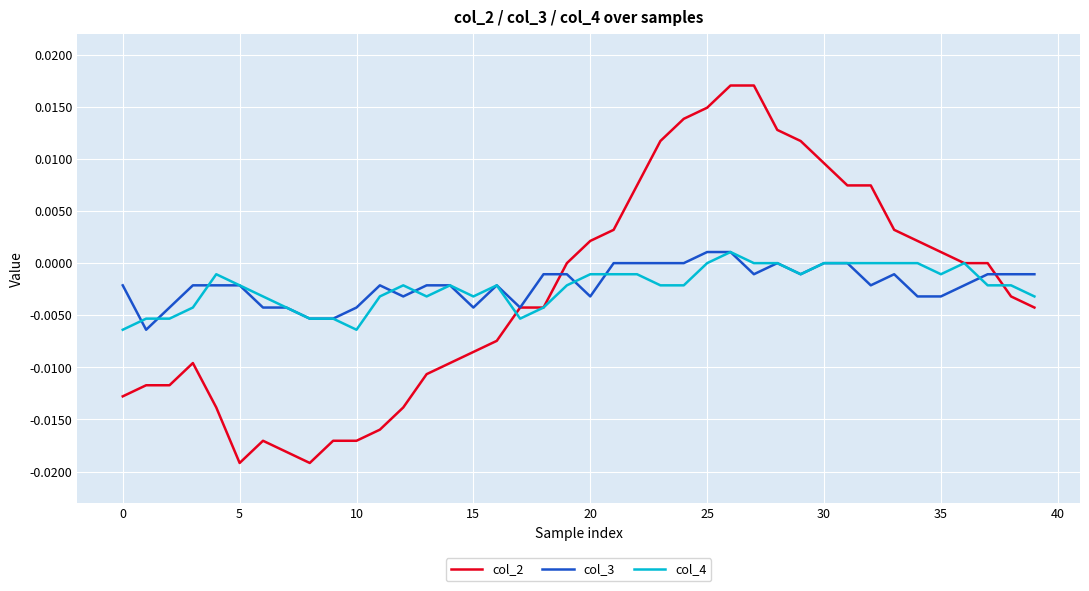

Which series has the widest spread of values?

col_2